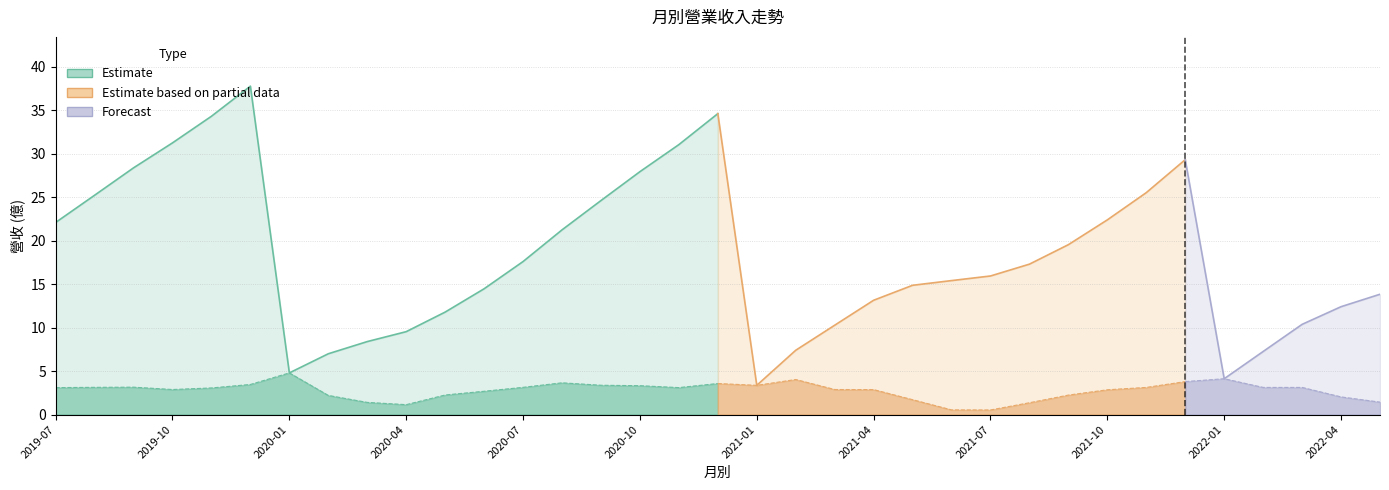

True or false: 累計營收(億) and 合併單月營收(億) intersect in this chart.

False